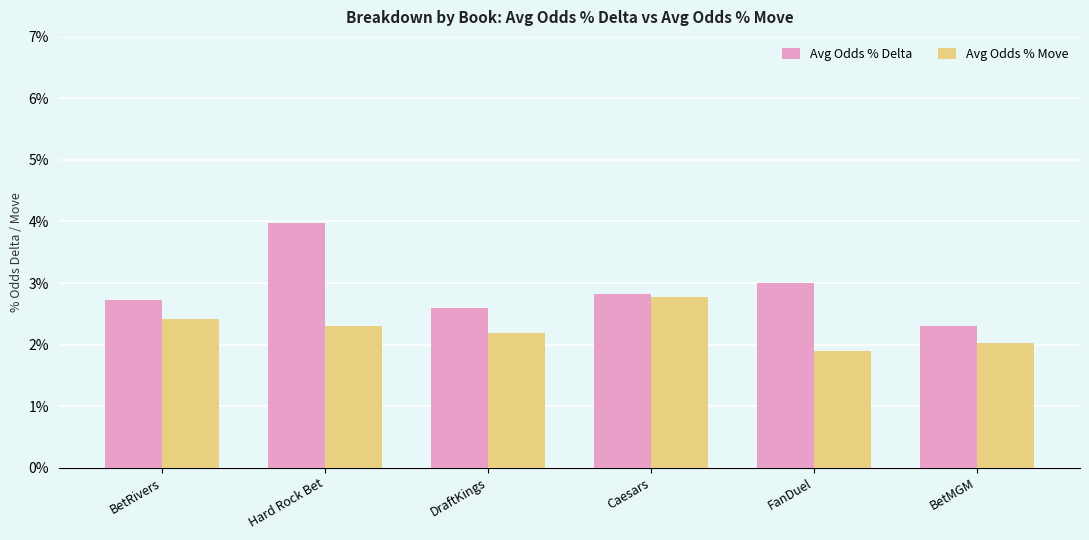

Rank the series by their average value, from highest to lowest.

Avg Odds % Delta, Avg Odds % Move